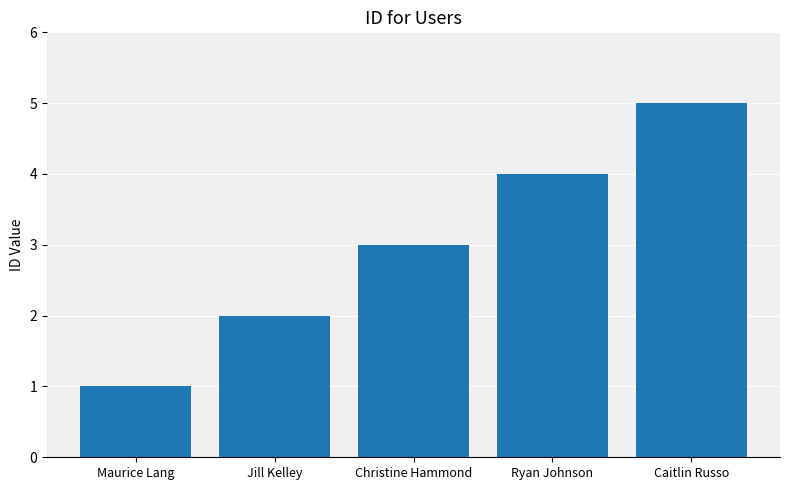

Which has a higher value, Caitlin Russo or Maurice Lang?

Caitlin Russo